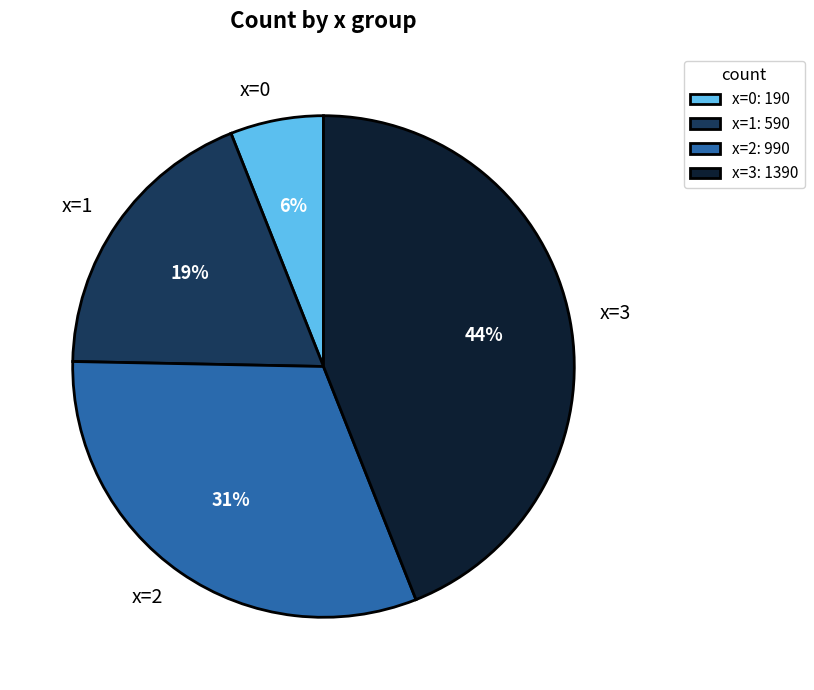

To the nearest percent, what is the average slice percentage?

25%